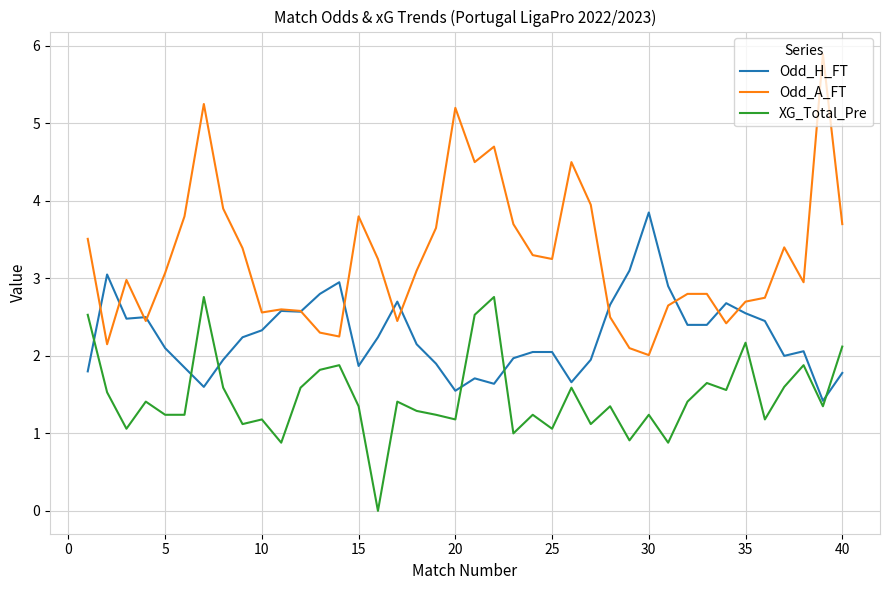

What is the greatest value displayed?

5.9